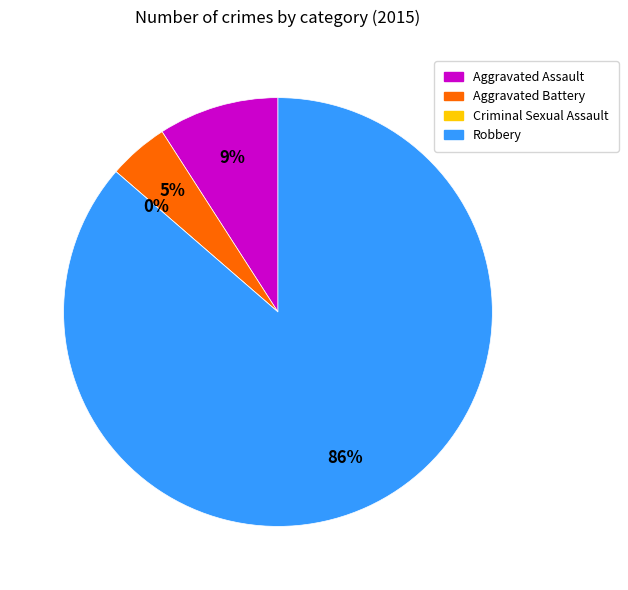

What is the smallest slice in the pie chart?

Criminal Sexual Assault